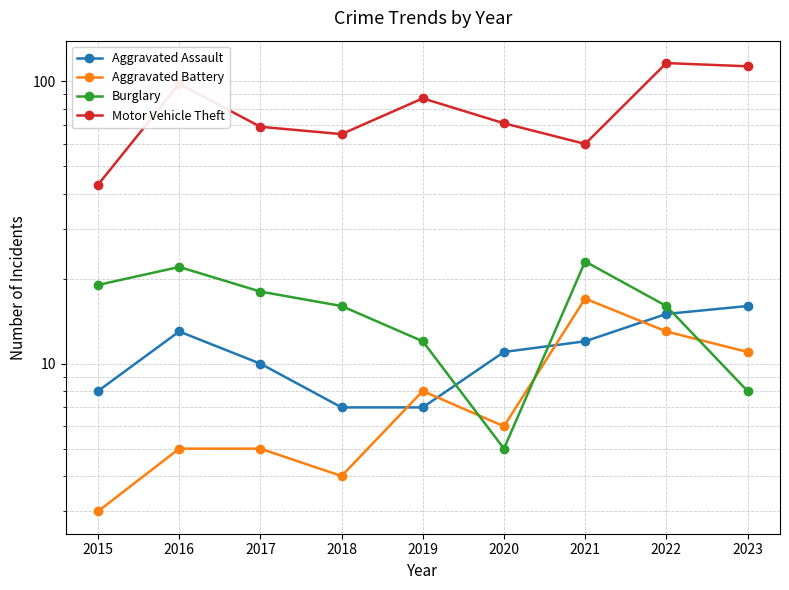

At how many categories does at least one series exceed 65?

6